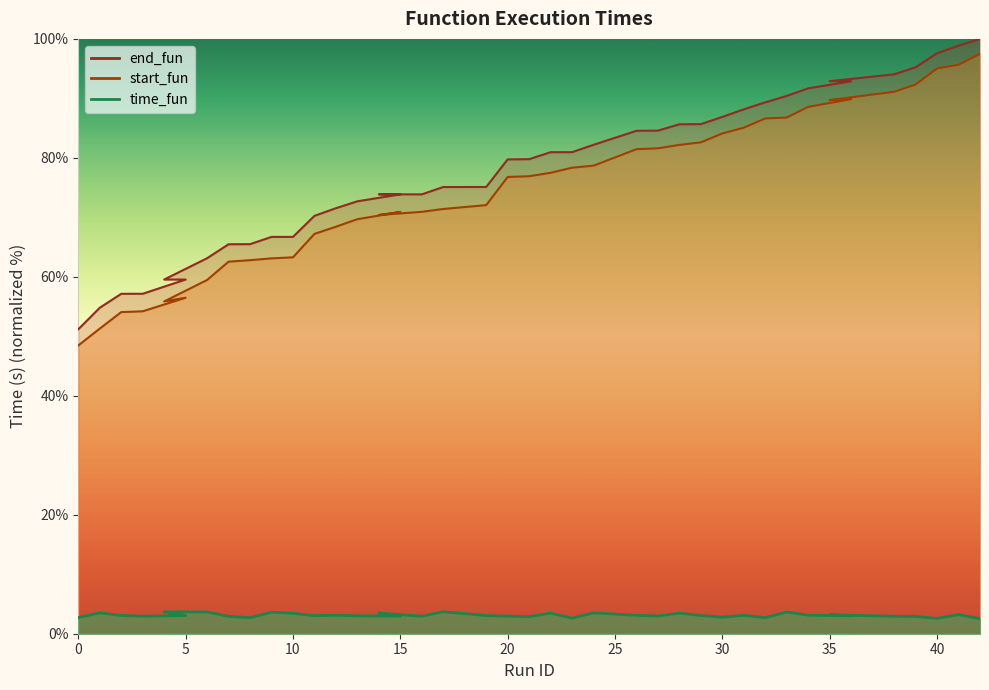

What is the spread (max minus min) of values at 30?

84.1